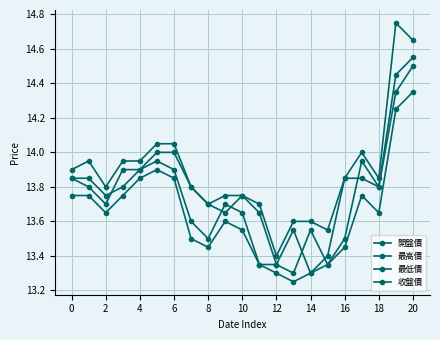

How many series are shown in this chart?

4